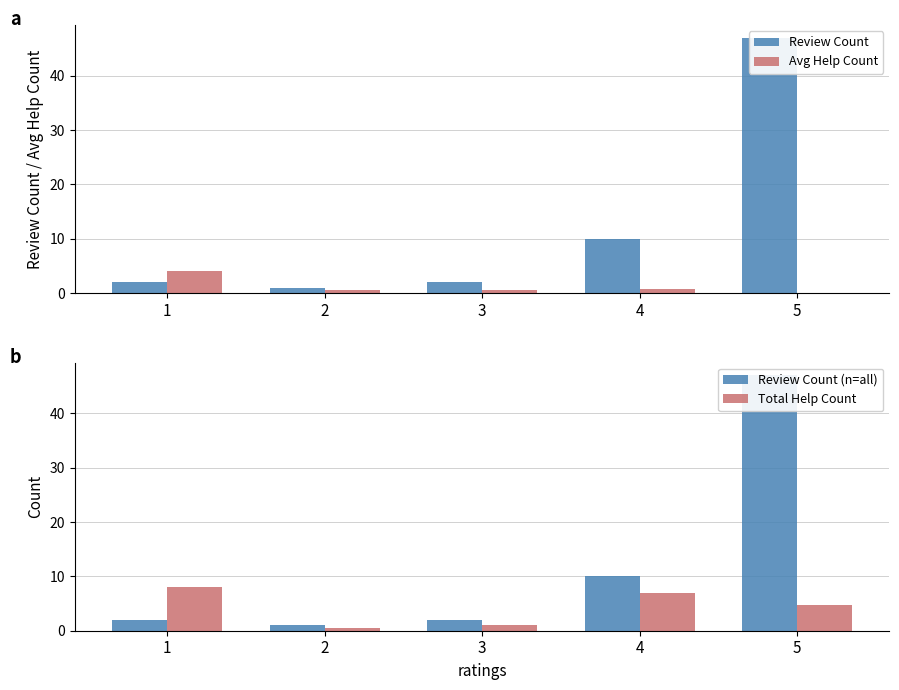

The Avg Help Count series shows 0.5 at 2. True or false?

True